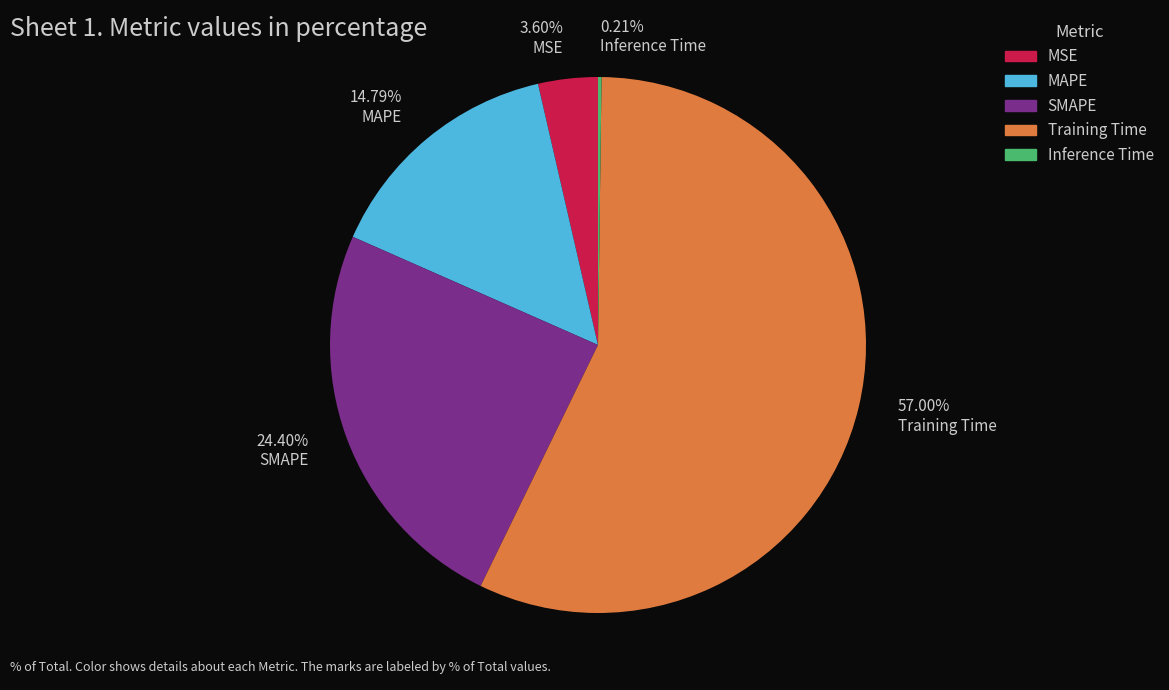

What is the ratio of the value at 14.79% MAPE to the value at 57.00% Training Time?

0.3